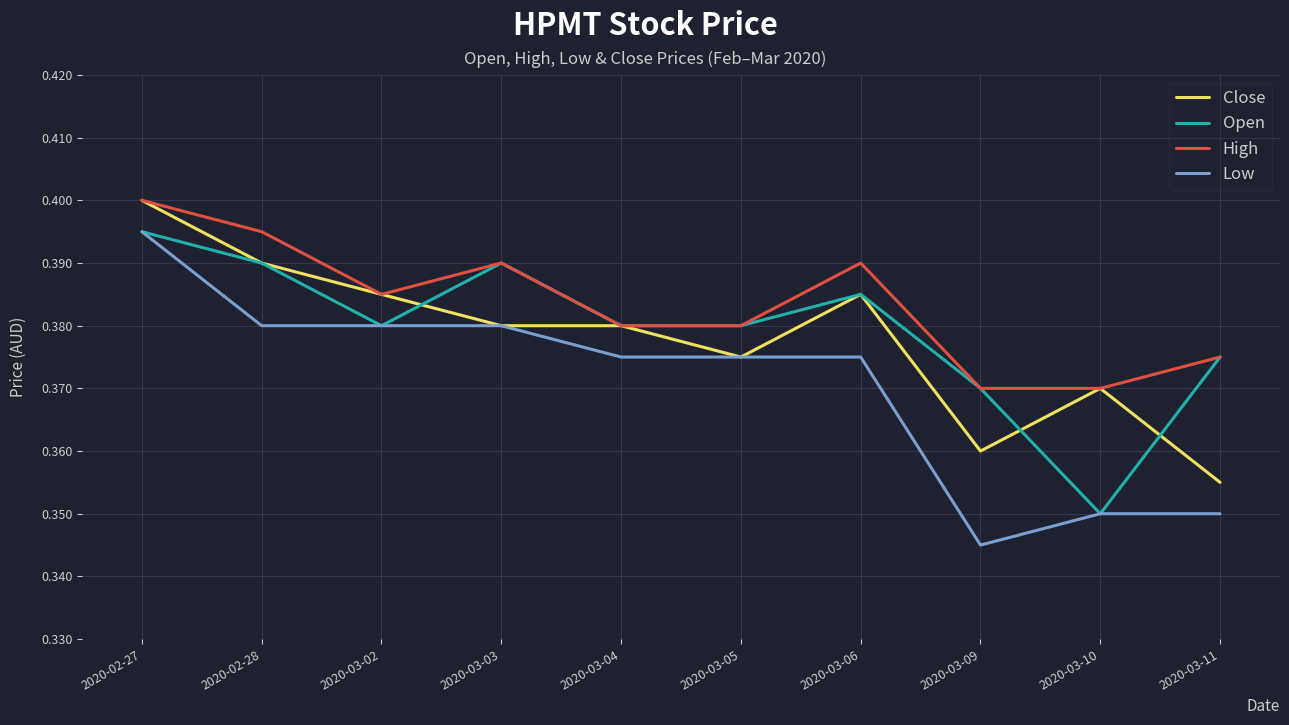

What position from the left is 2020-03-11?

10